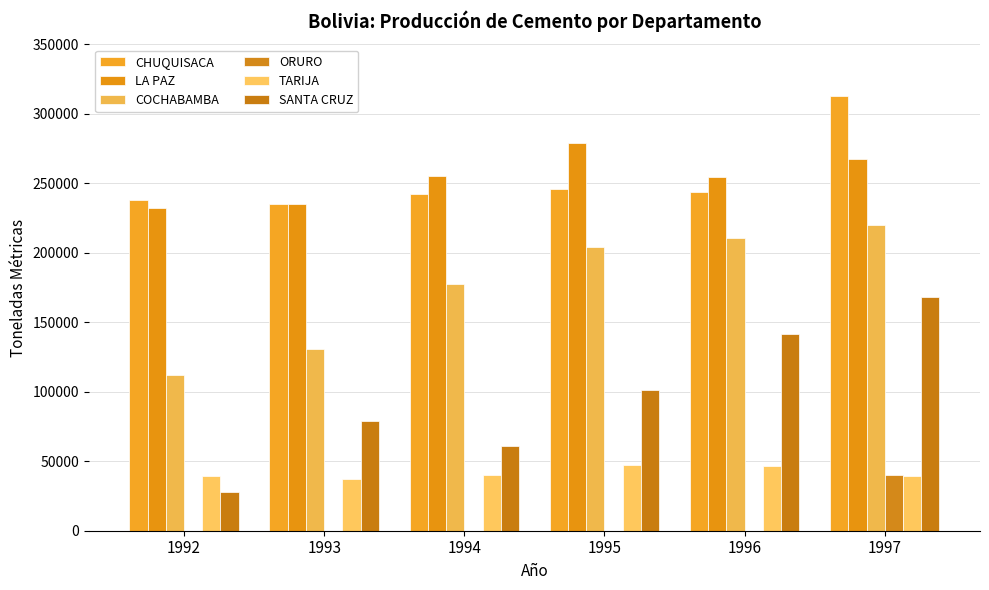

The TARIJA series shows 63241 at 1996. True or false?

False